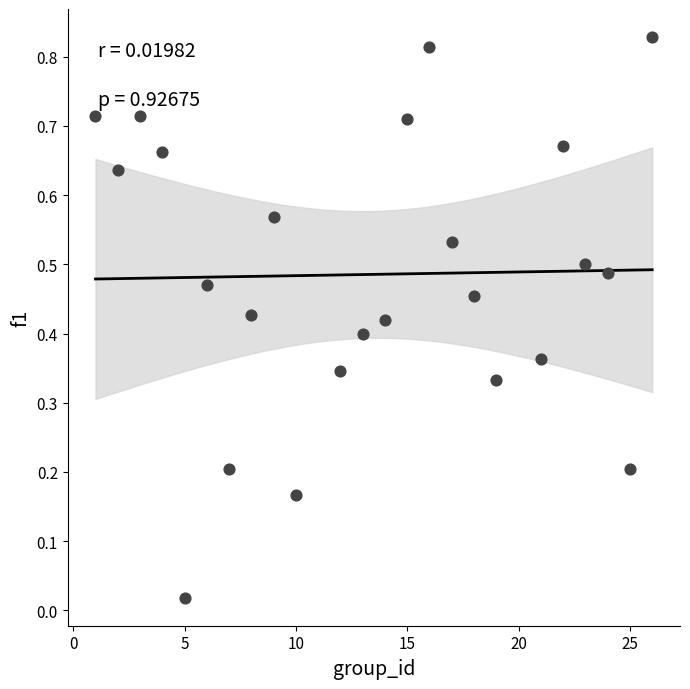

What is the range of X values (max minus min)?

25.0